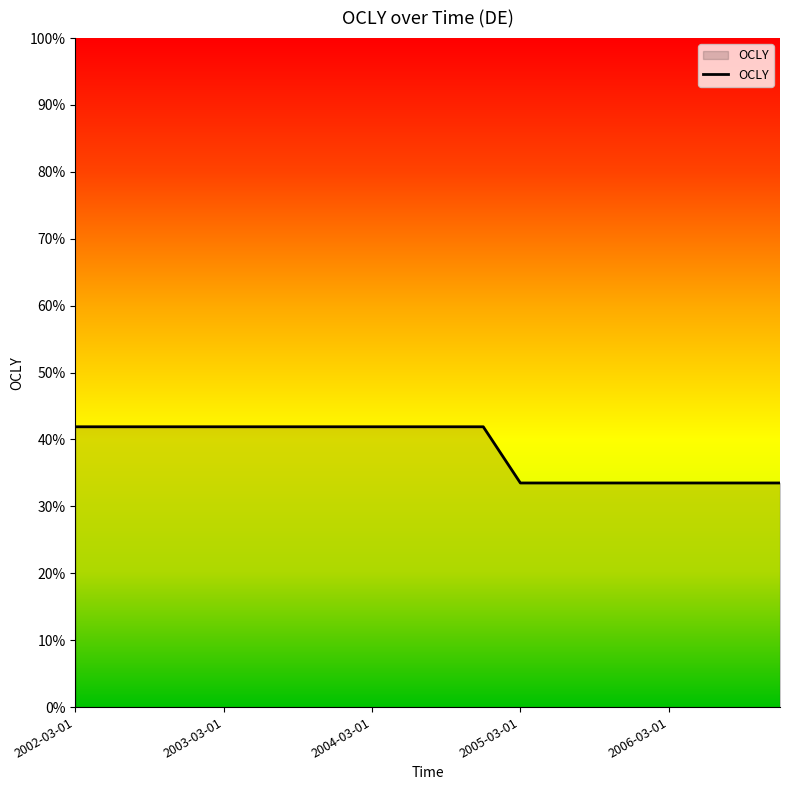

Is this an area chart (filled region under the line)?

No